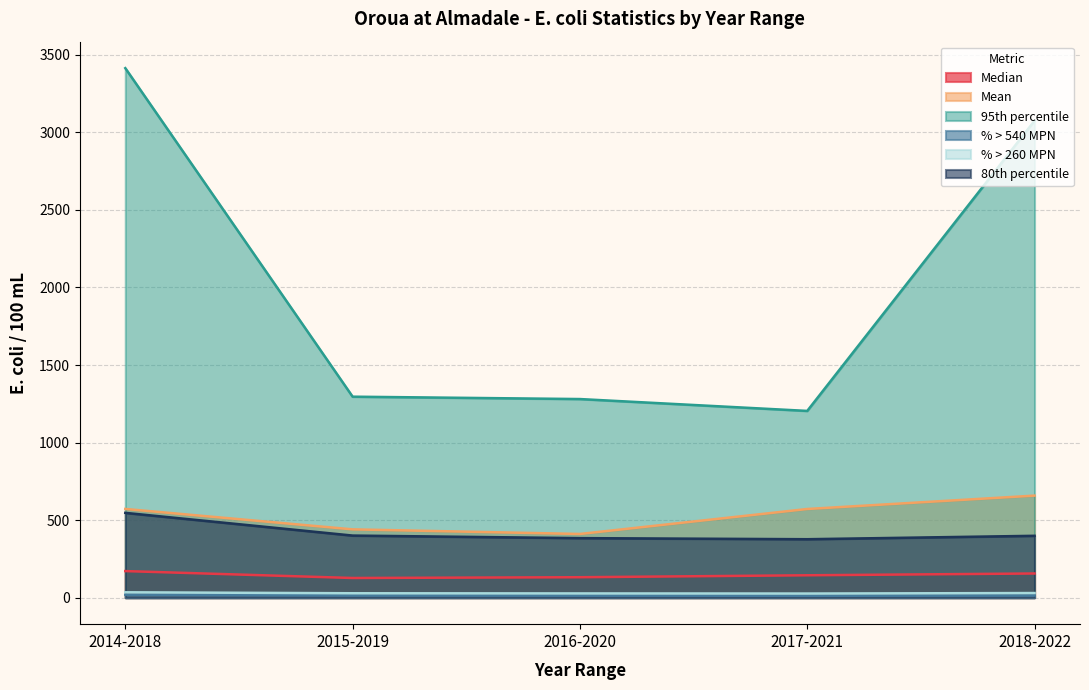

True or false: Mean and % > 260 MPN intersect in this chart.

False